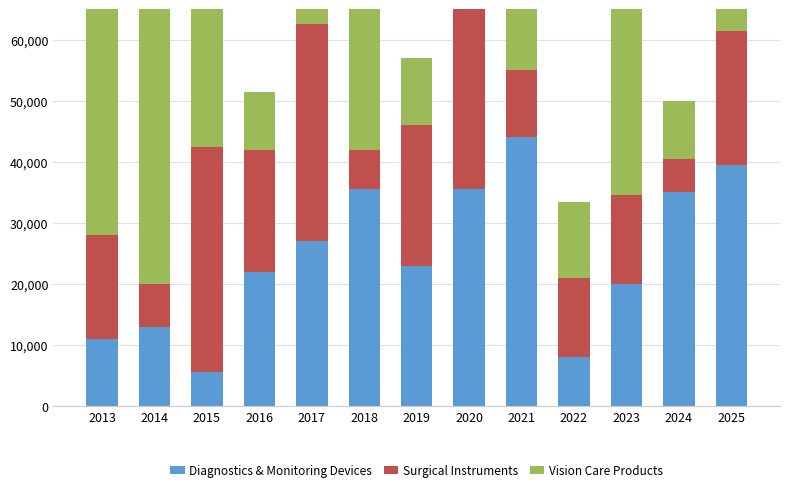

Rank the series at 2017 from highest to lowest value.

Surgical Instruments, Diagnostics & Monitoring Devices, Vision Care Products